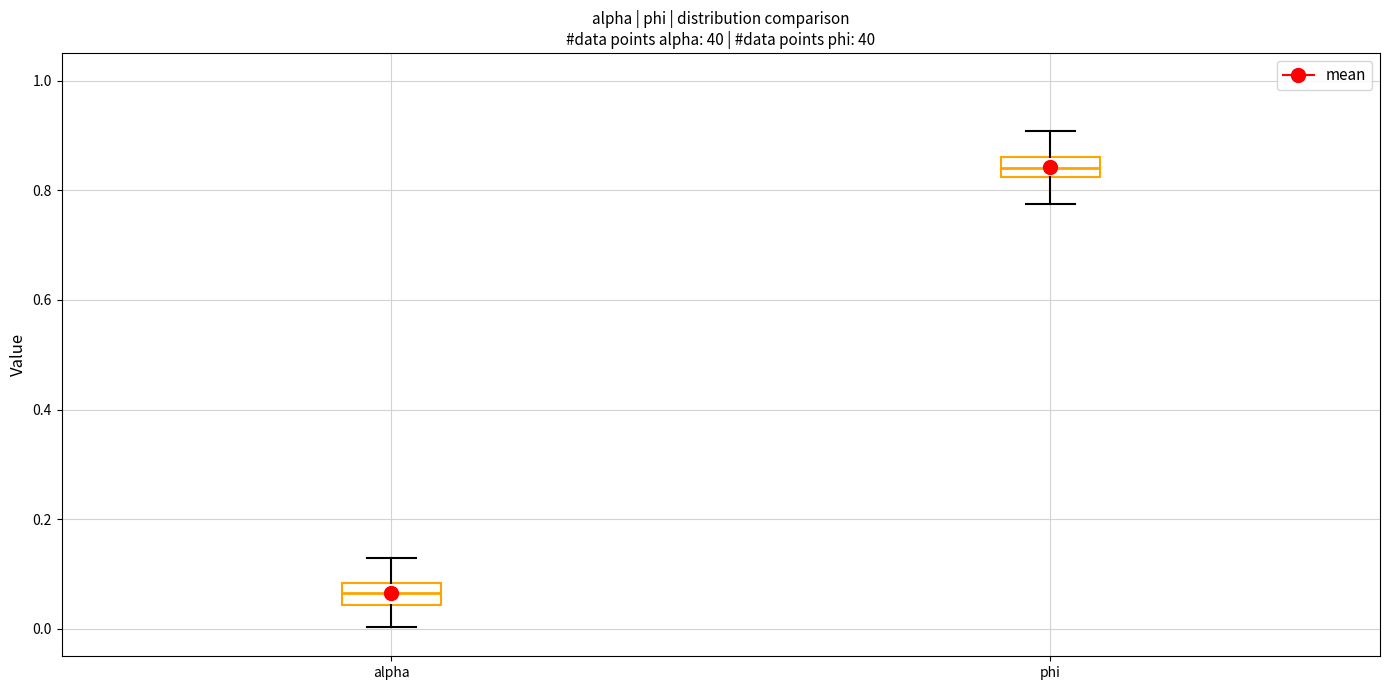

Reading left to right, transcribe this box plot: for each box, give where its median line is, the range the box spans, and where its two whiskers end, as read against the y-axis. The values are not printed on the chart, so give them approximately, as read against the axis.

alpha: median 0.06, box 0.04 to 0.08, whiskers 0.00 to 0.14
phi: median 0.84, box 0.82 to 0.86, whiskers 0.78 to 0.90